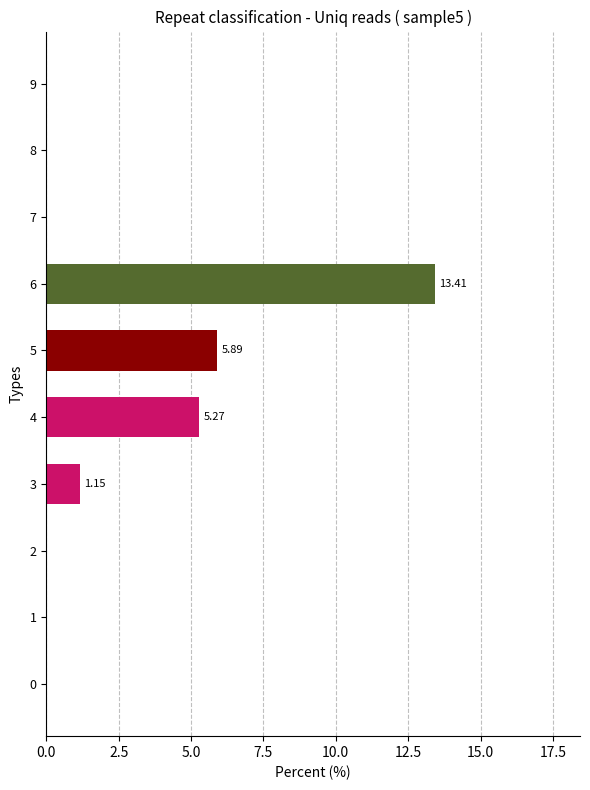

At which category does the chart reach its peak across all series?

6